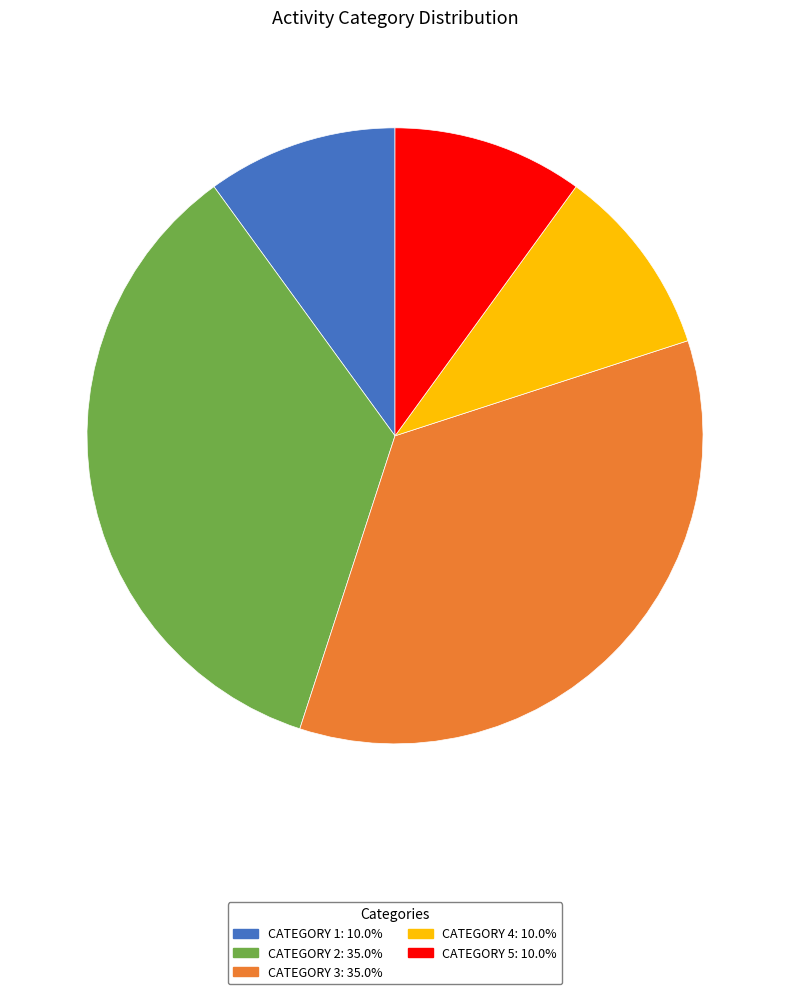

Is there a majority slice in this chart?

No